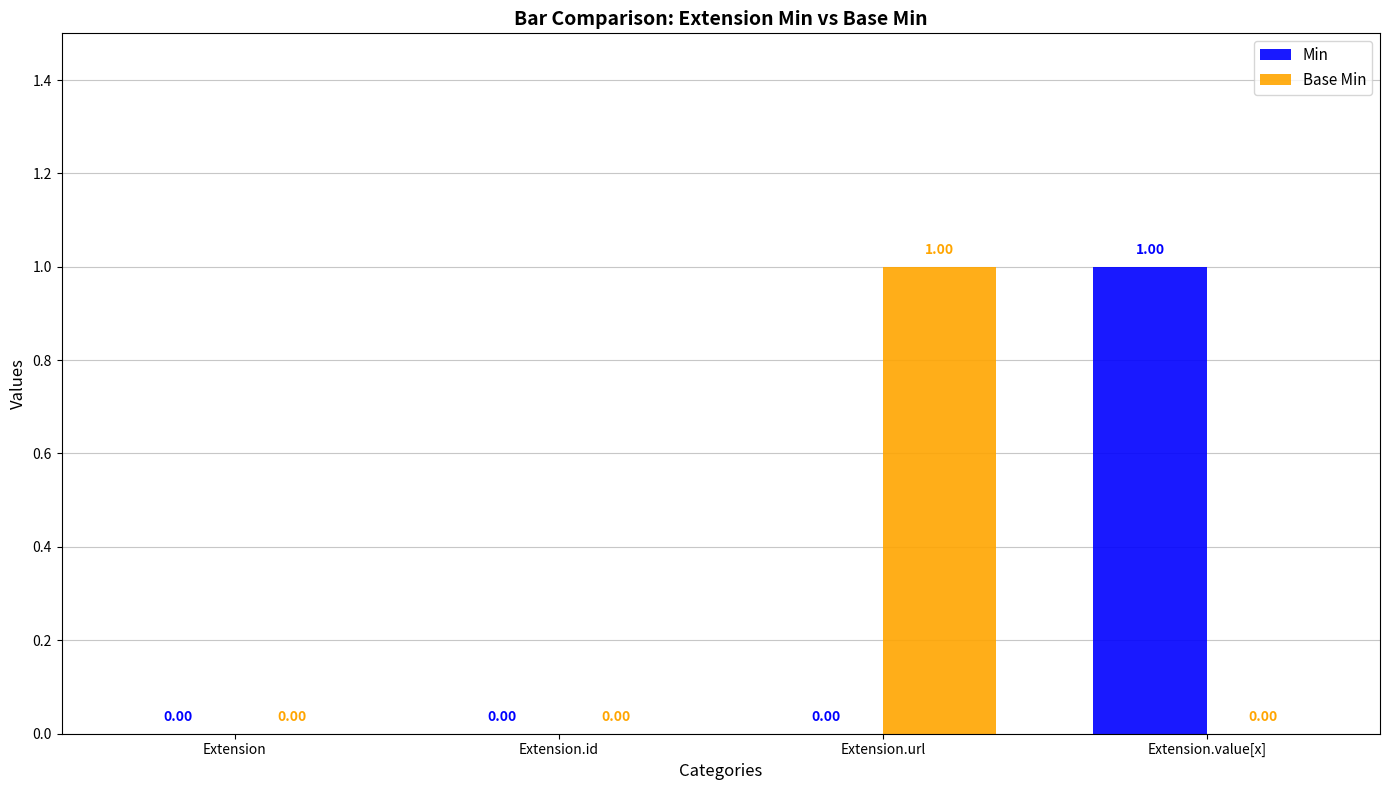

What is the maximum value for Base Min?

1